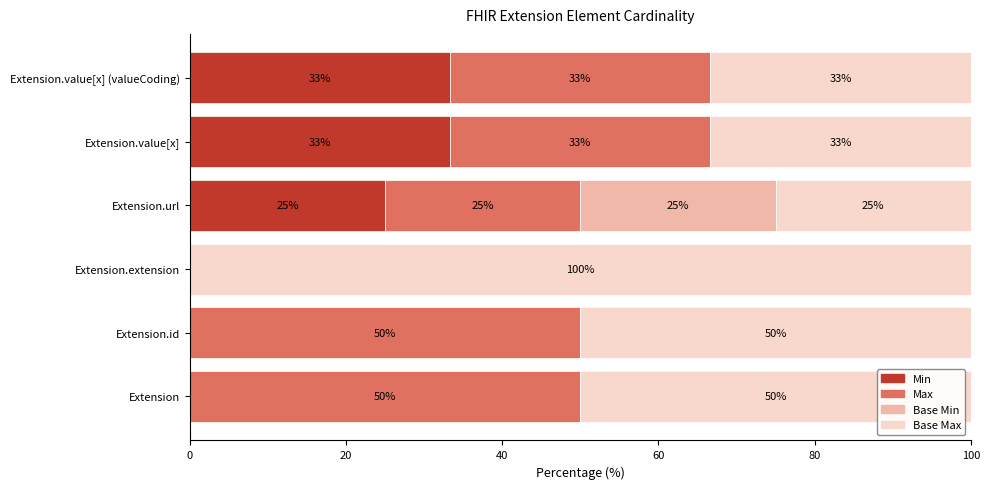

Is it true that Min equals 43.5 at Extension.url?

False